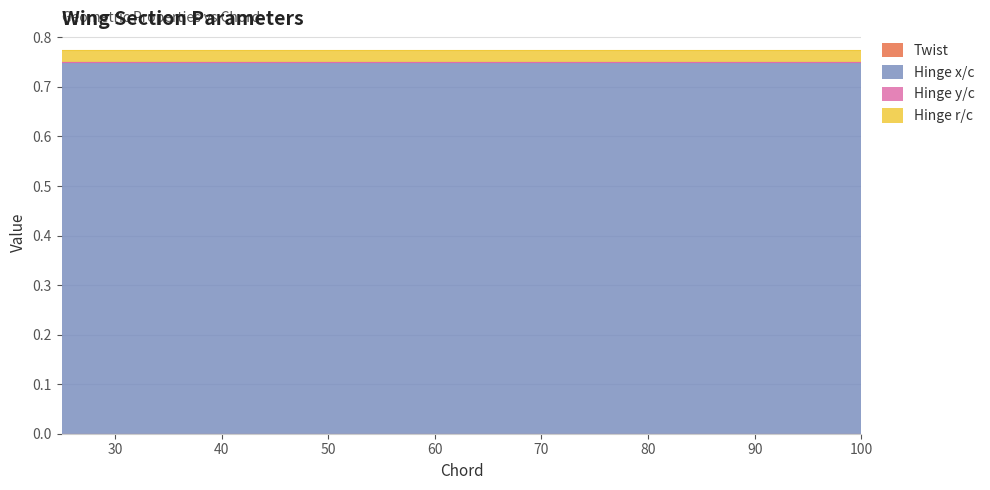

Between 25.0 and 100.0, which is larger?

25.0